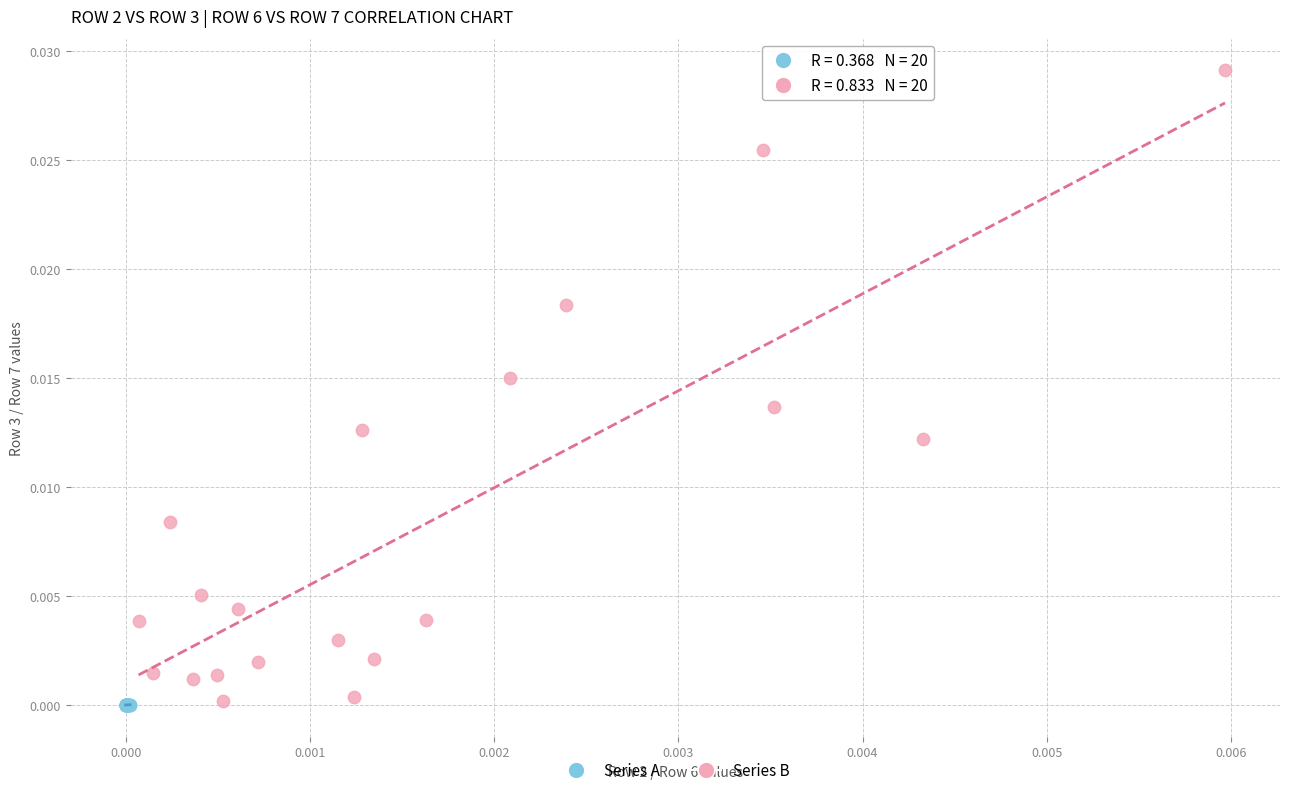

Which series has the largest Y range (max minus min)?

Series B